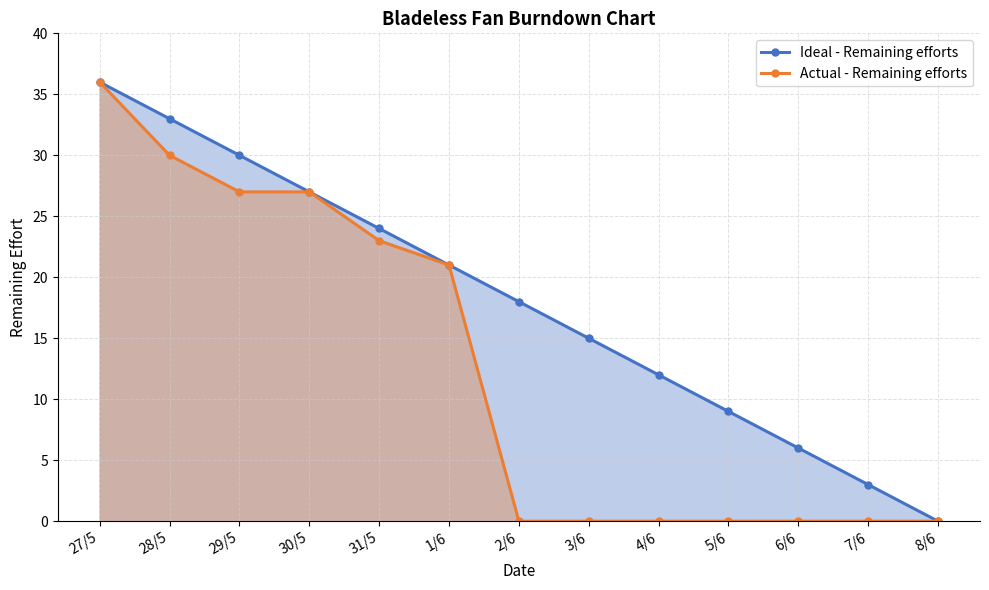

True or false: Actual - Remaining efforts and Ideal - Remaining efforts cross at least once.

False